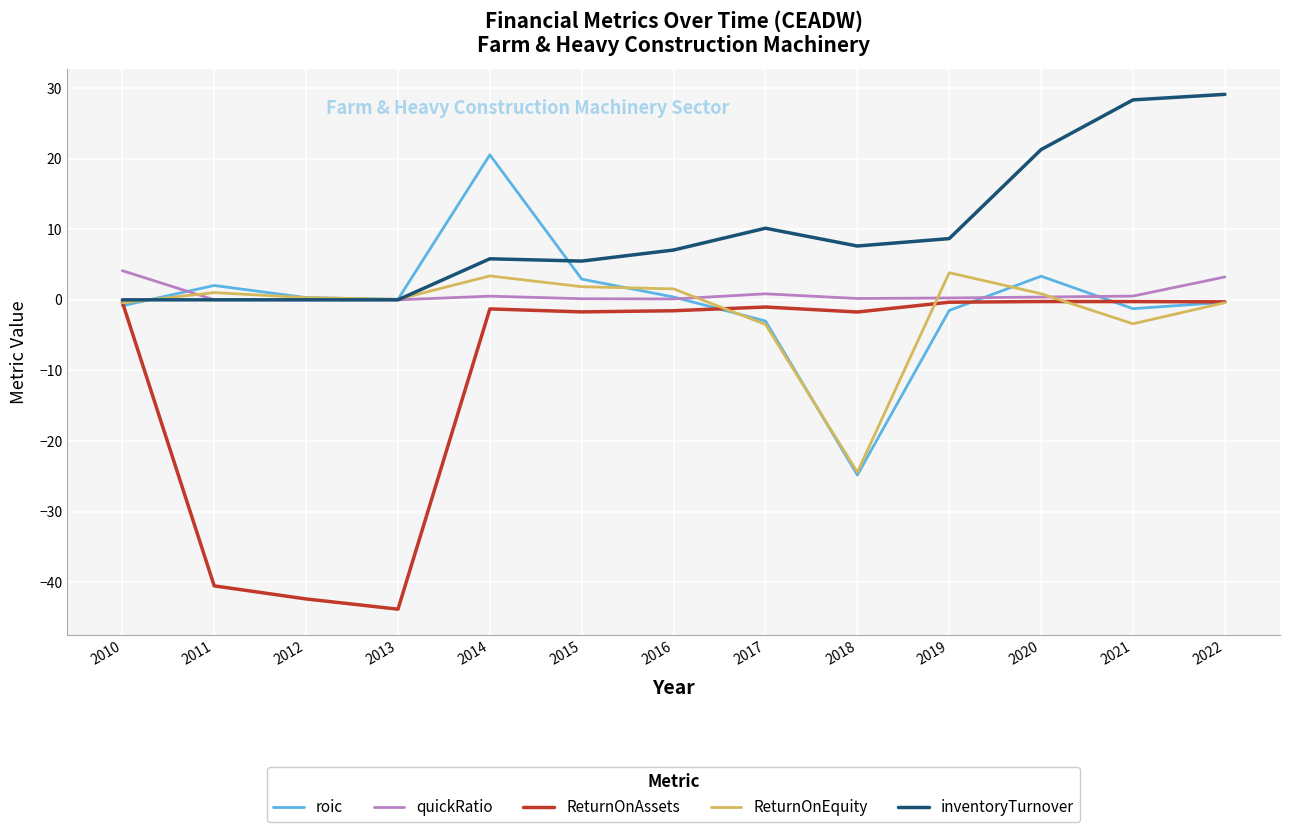

Is the value of roic at 2010 greater than the value of ReturnOnEquity at 2011?

No